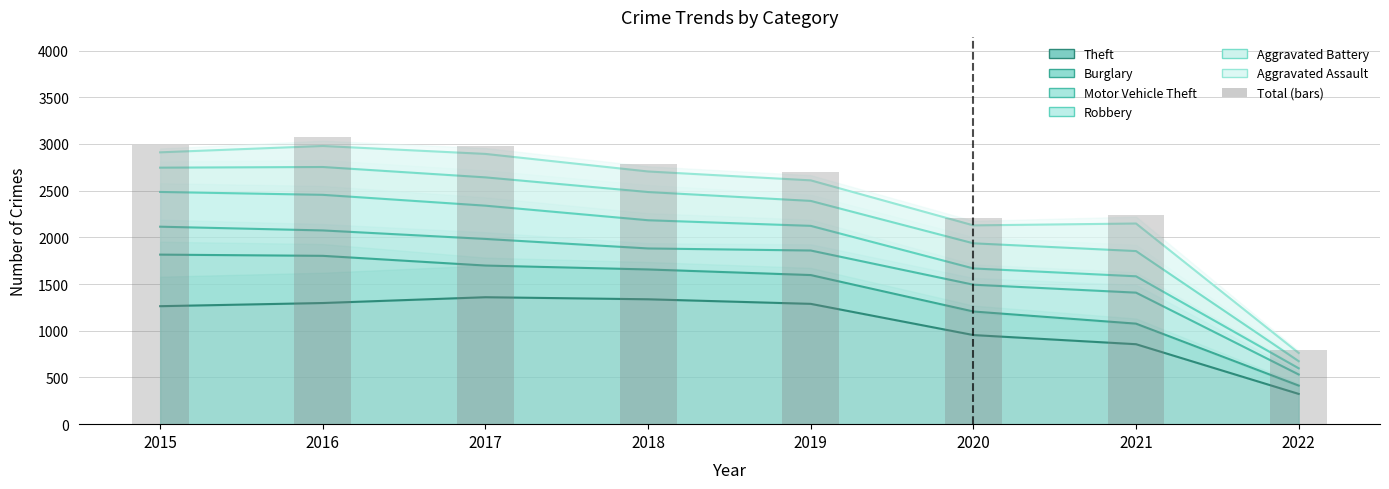

What is the change in value from 2018 to 2022?

-1991